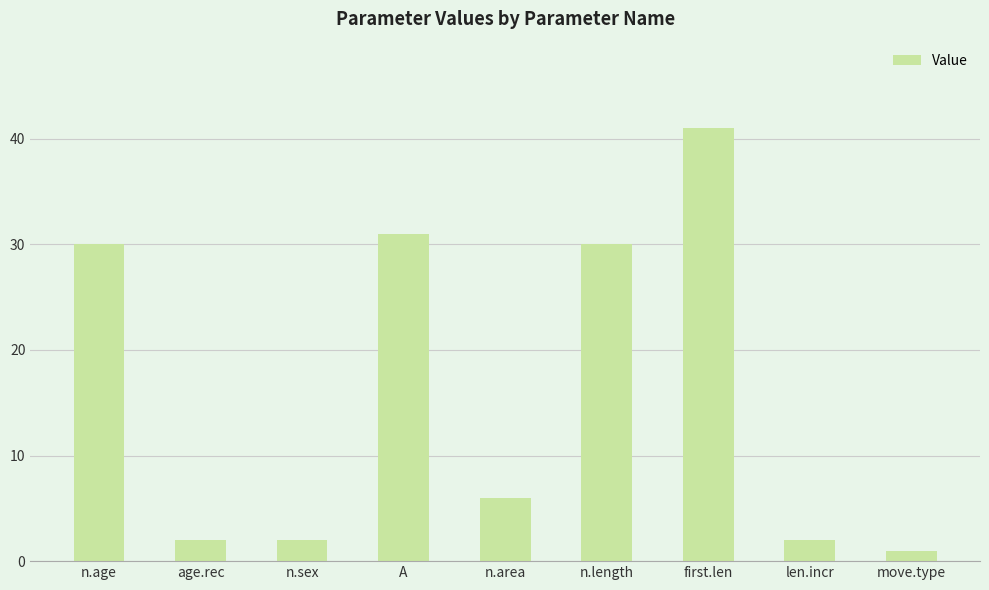

What is the value of the 3rd bar from the left?

2